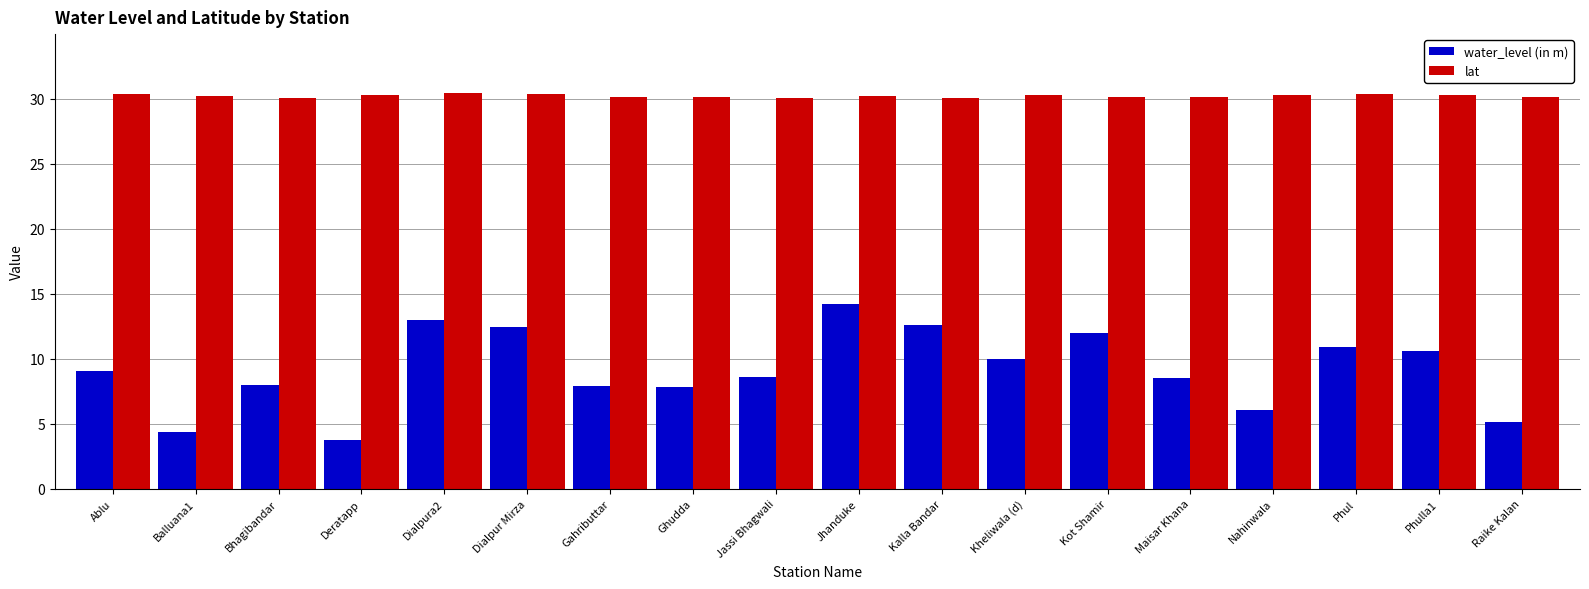

True or false: lat has a value of 30.1 at Gahributtar.

True